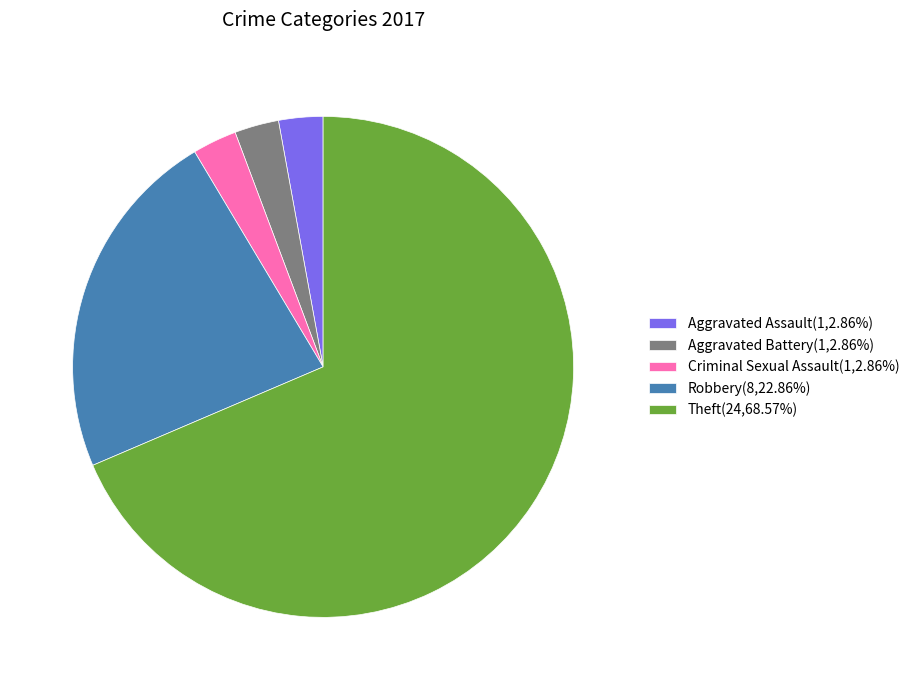

Approximately how many times larger is the value at Theft(24,68.57%) compared to Aggravated Battery(1,2.86%)?

24.0